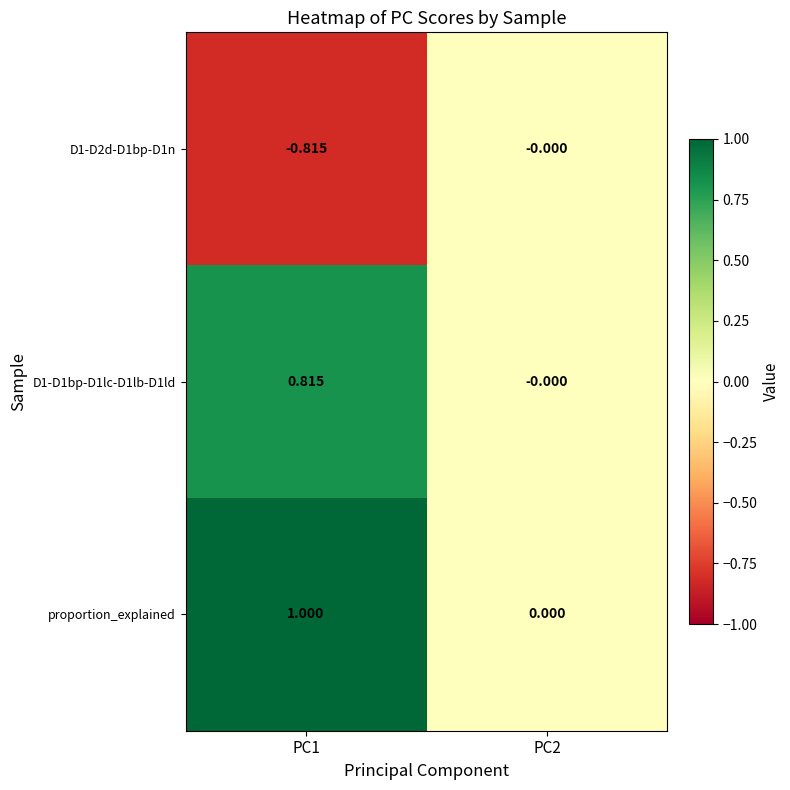

Count the number of categories in the chart.

2